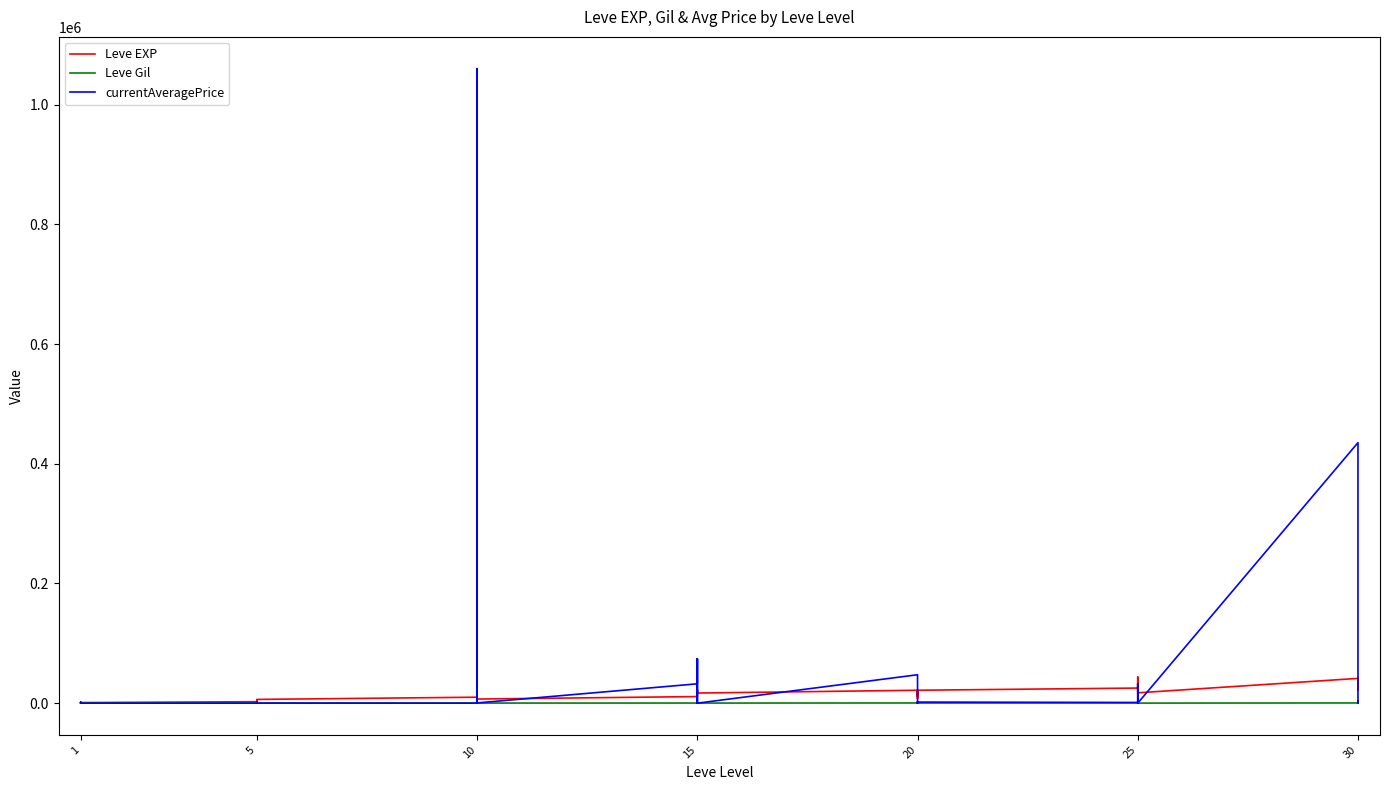

What is the maximum value for currentAveragePrice?

1060195